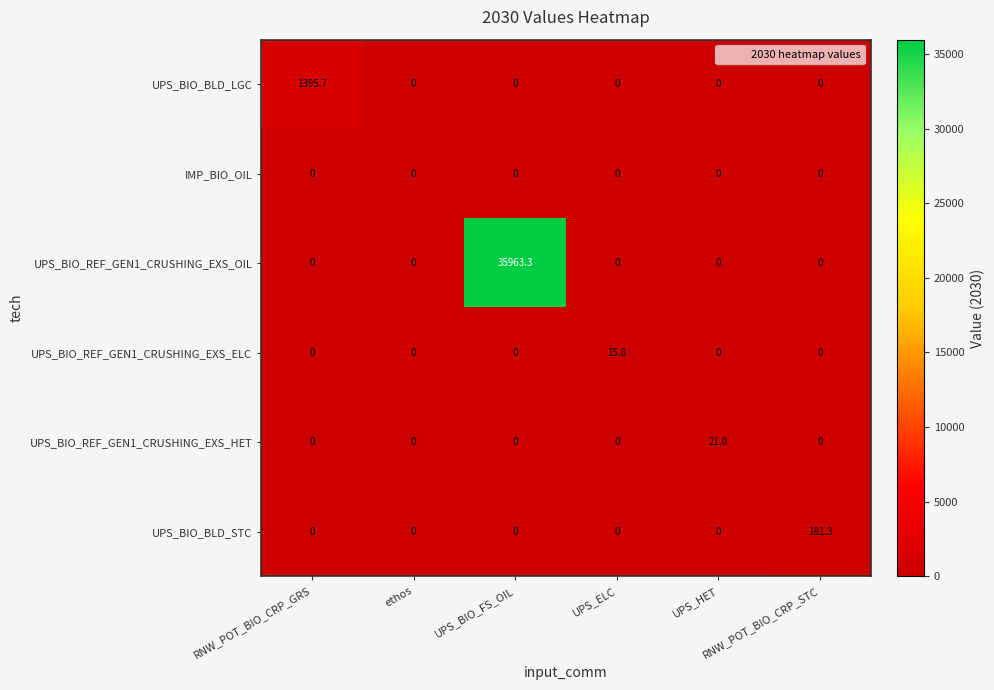

How many data points does each series have?

6